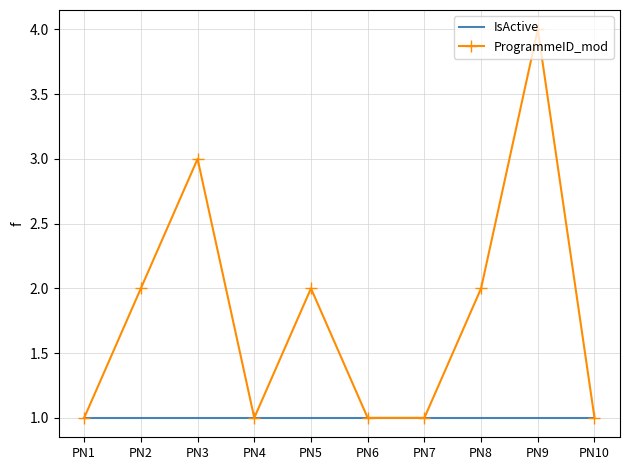

List the series in order of their peak value, lowest first.

IsActive, ProgrammeID_mod